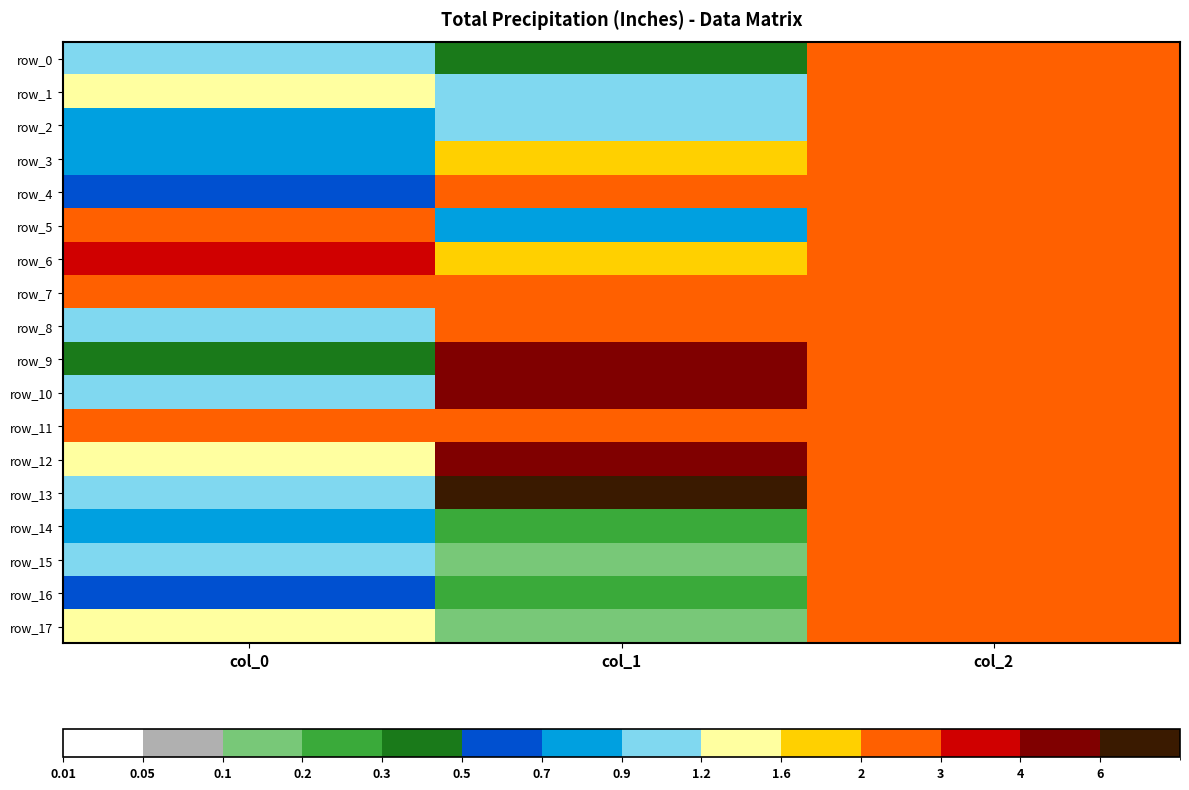

Reading left to right, what are all the values shown in this chart?

row_0: 1.0	0.4	2.0
row_1: 1.5	0.9	2.0
row_2: 0.8	1.1	2.0
row_3: 0.8	1.9	2.0
row_4: 0.6	2.3	2.0
row_5: 2.3	0.8	2.0
row_6: 3.0	1.7	2.0
row_7: 2.2	2.1	2.0
row_8: 1.1	2.9	2.0
row_9: 0.3	4.4	2.0
row_10: 1.1	5.9	2.0
row_11: 2.1	2.8	2.0
row_12: 1.4	4.0	2.0
row_13: 1.2	6.0	2.0
row_14: 0.8	0.3	2.0
row_15: 1.2	0.2	2.0
row_16: 0.6	0.3	2.0
row_17: 1.6	0.1	2.0